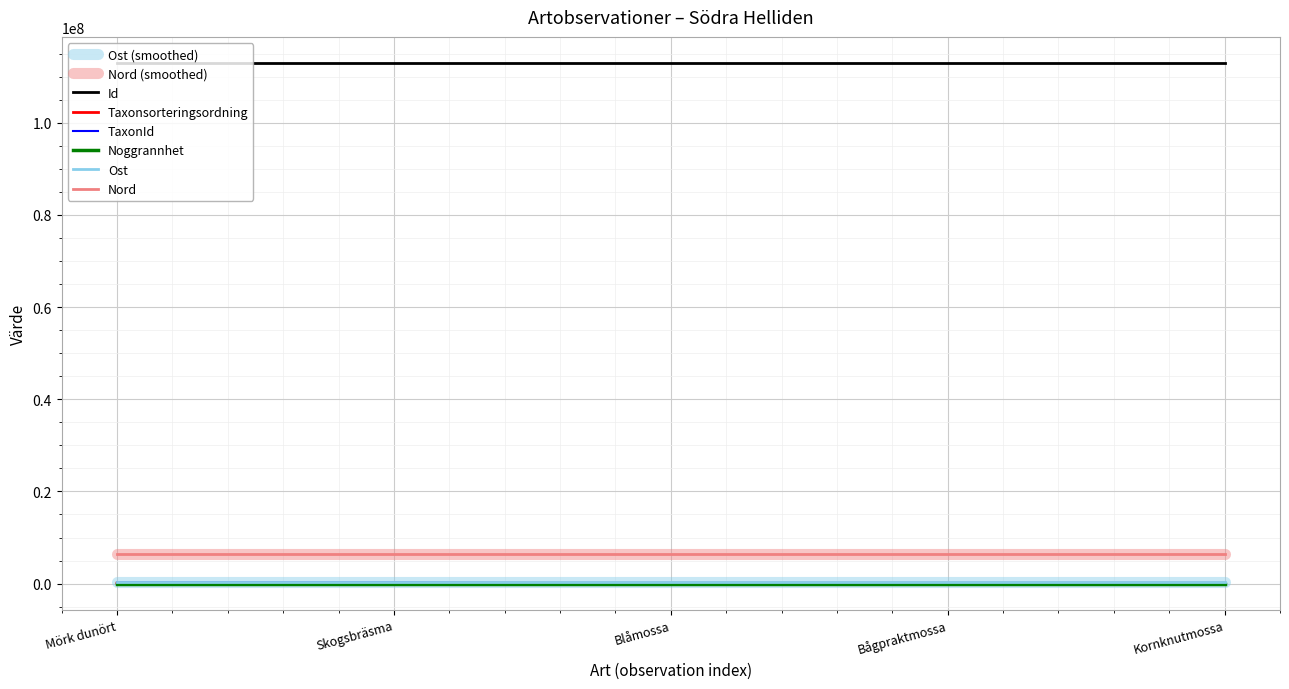

Does the chart display data point markers on the line(s)?

No